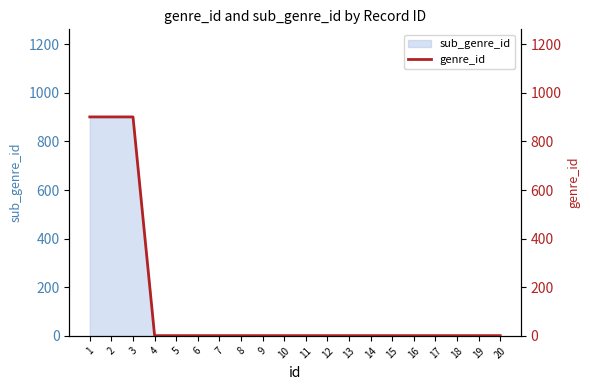

Which category has the highest value across all series?

1